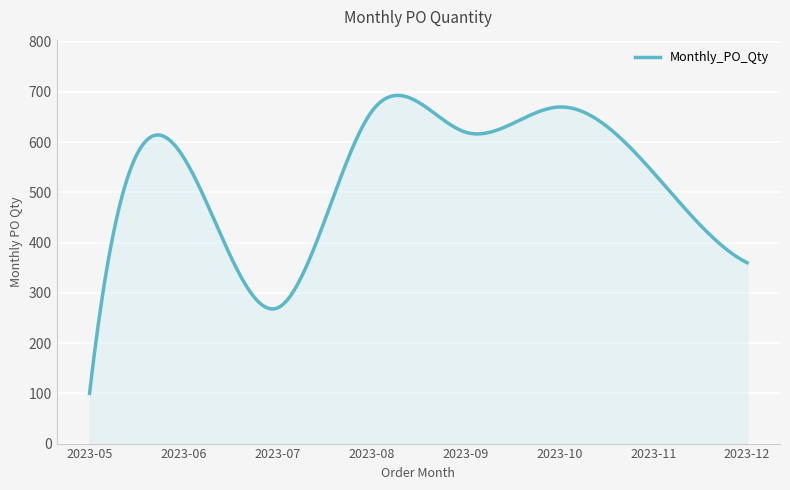

What is the difference between the maximum and minimum values?

593.1